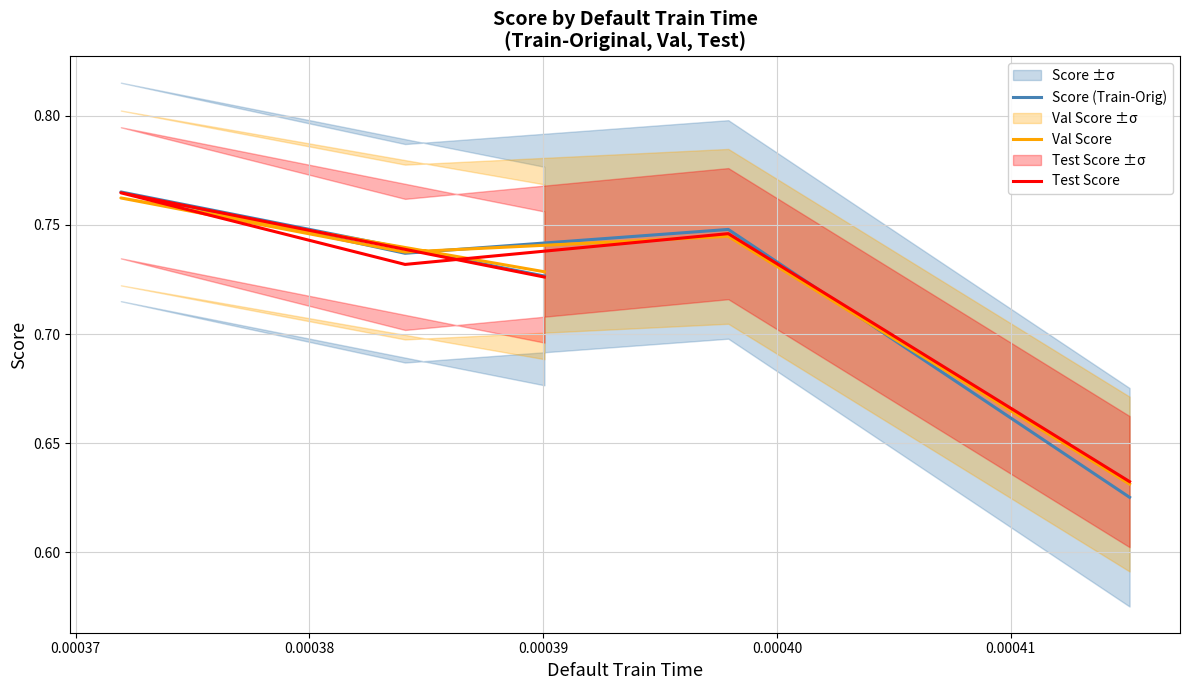

Is this an area chart (filled region under the line)?

No